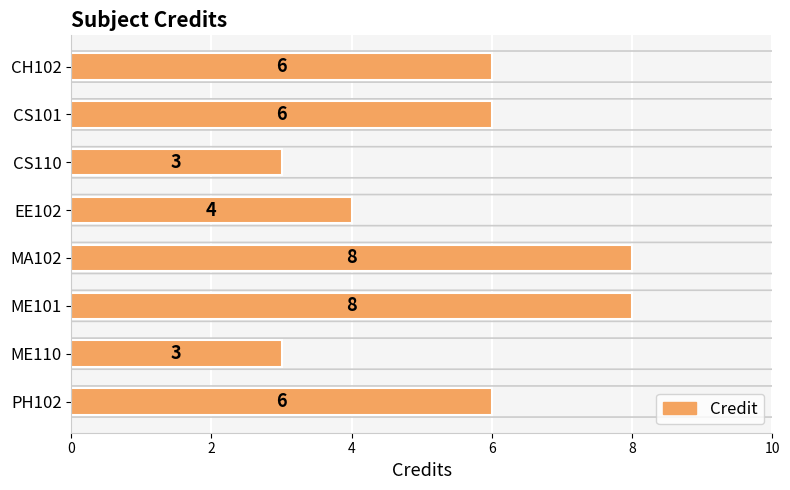

Reading top to bottom, what are all the values shown in this chart?

CH102=6	CS101=6	CS110=3	EE102=4	MA102=8	ME101=8	ME110=3	PH102=6